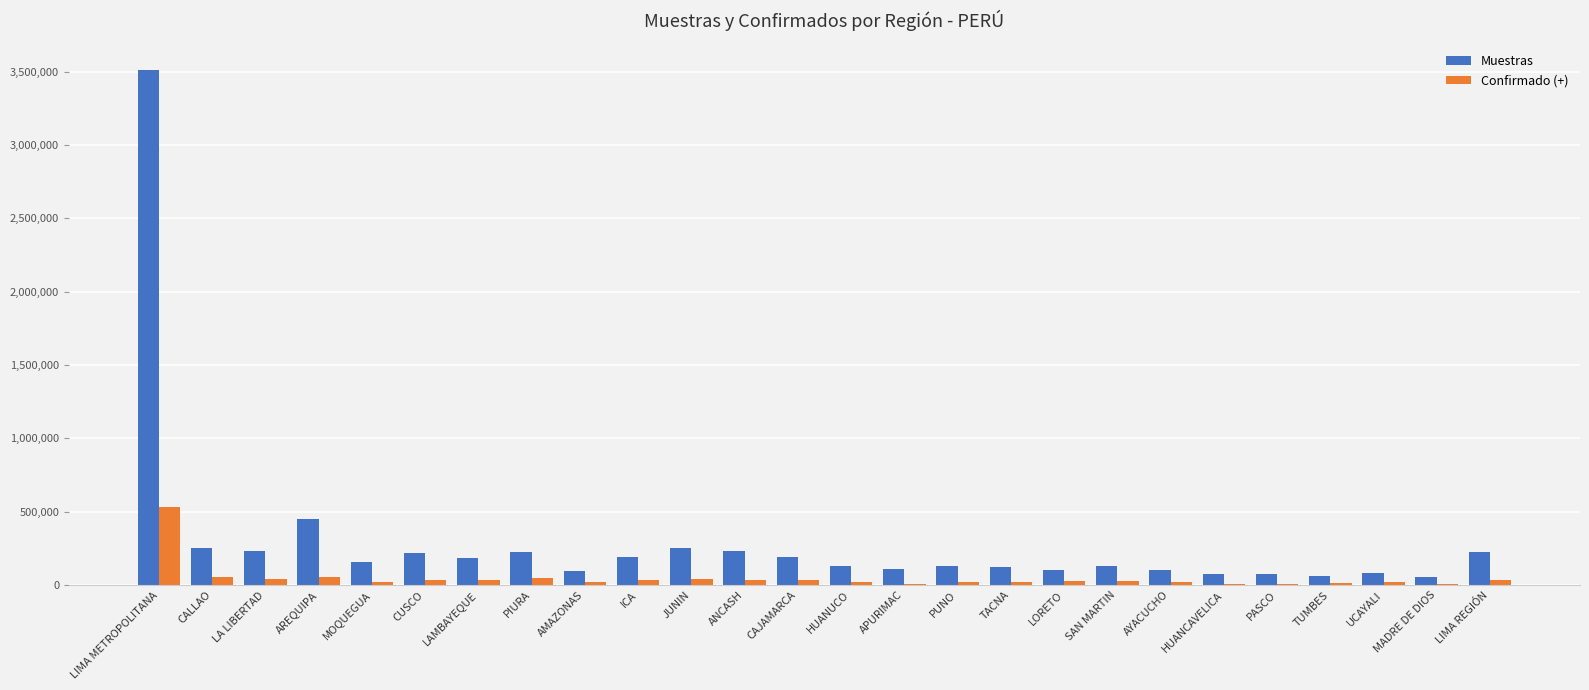

The Muestras series shows 131698 at HUANUCO. True or false?

True